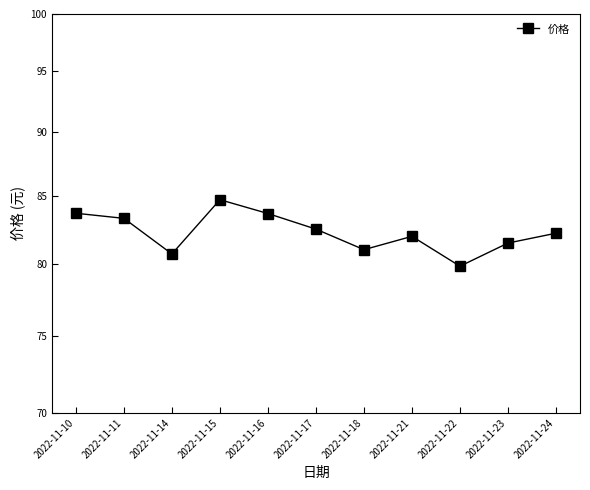

What is the sum of all values?

905.0